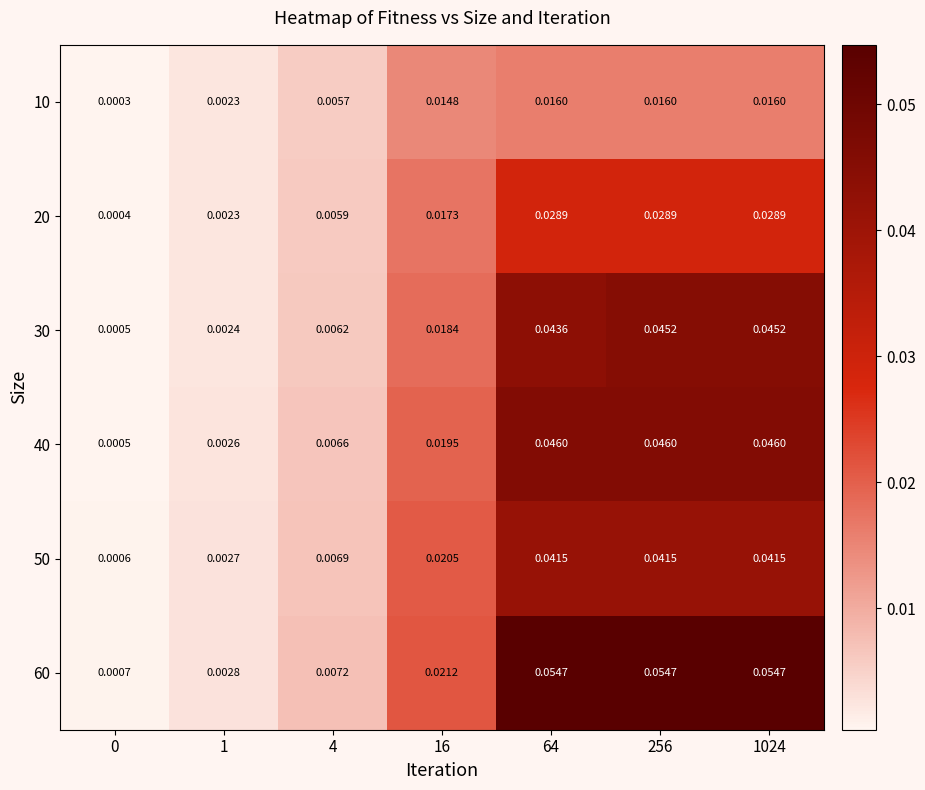

Is the value of 40 at 0 greater than the value of 20 at 4?

No